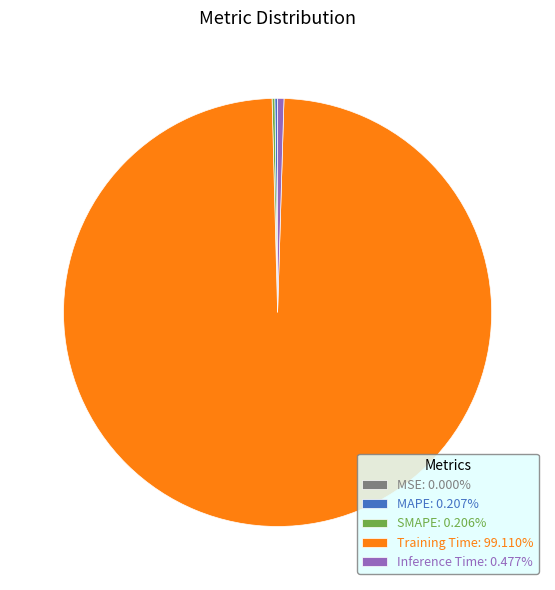

Does Inference Time: 0.477% represent more than half of the total?

No